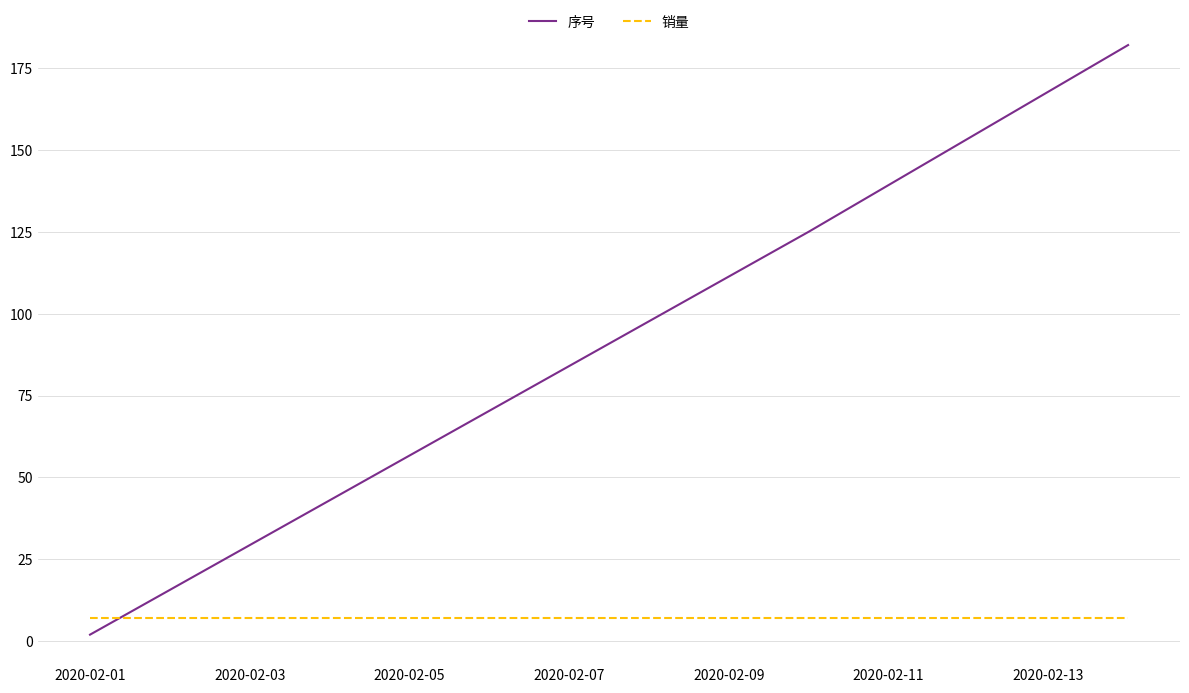

Rank the series by their maximum value, from highest to lowest.

序号, 销量